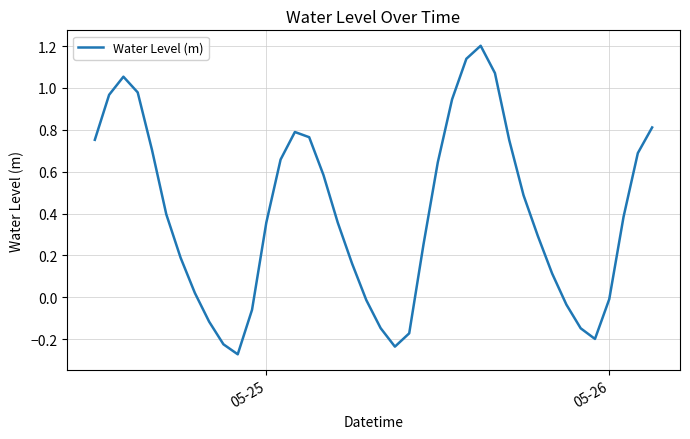

What is the maximum value shown in the chart?

1.2